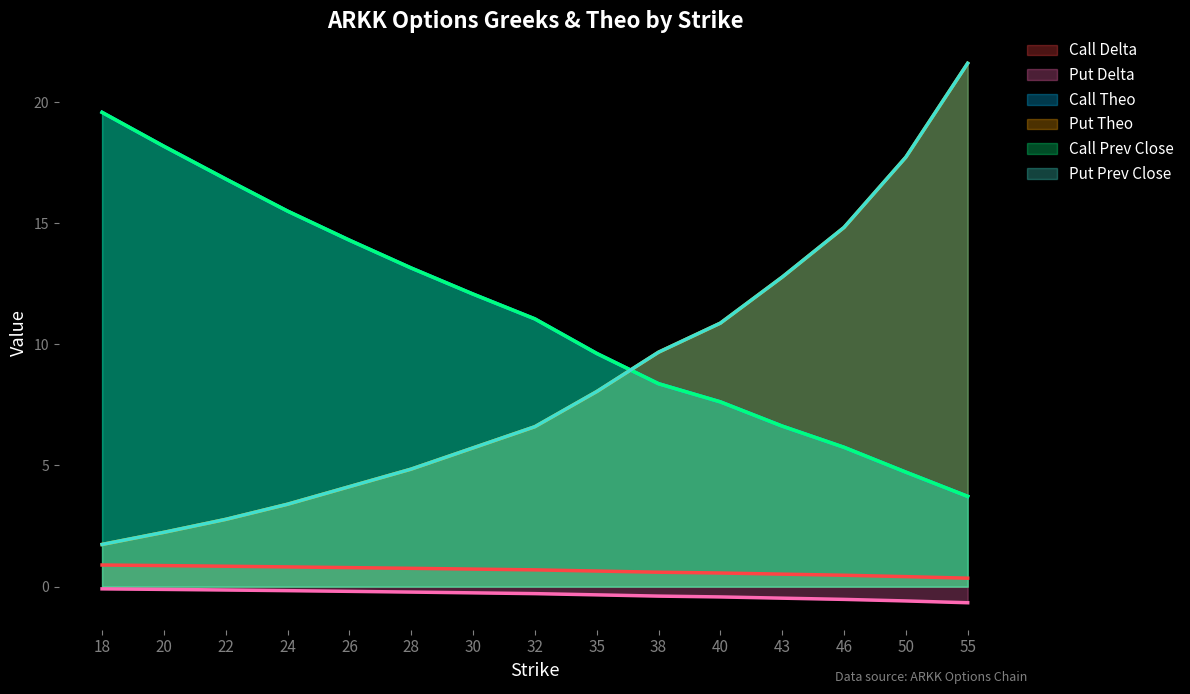

How many values in the Put Theo series are below 6?

7